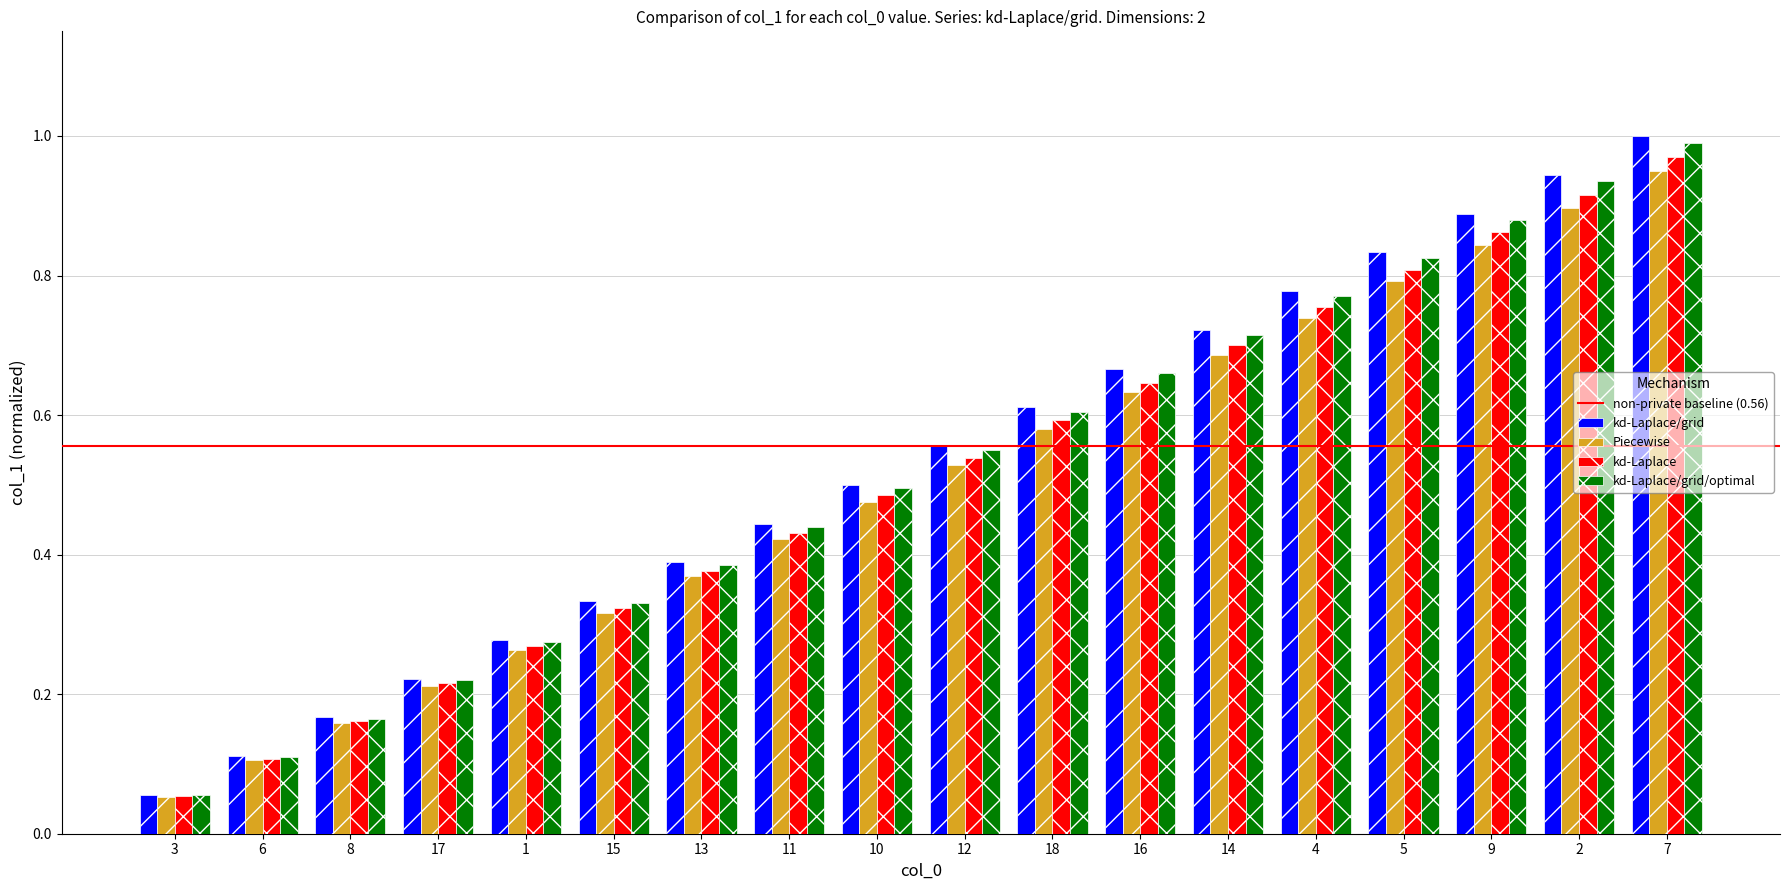

Which series changed the most between 1 and 4?

kd-Laplace/grid